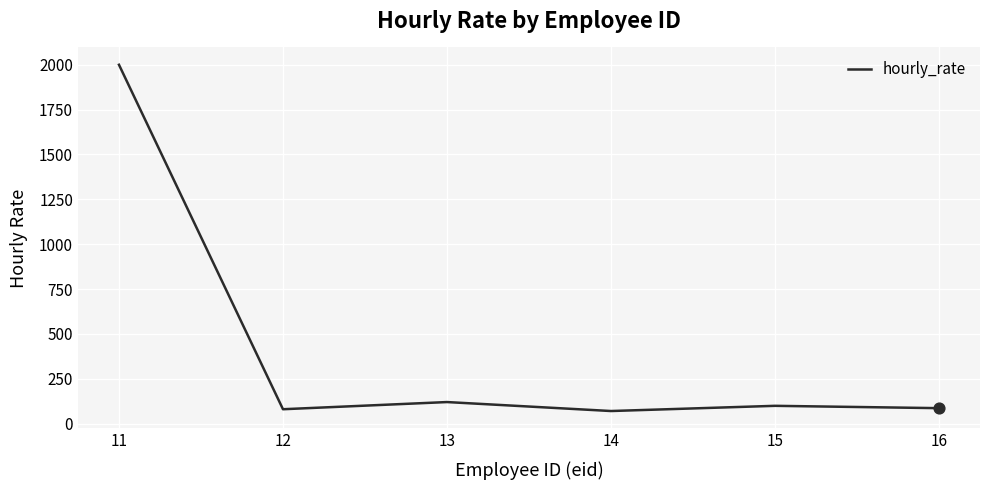

What is the change in value from 11 to 12?

-1920